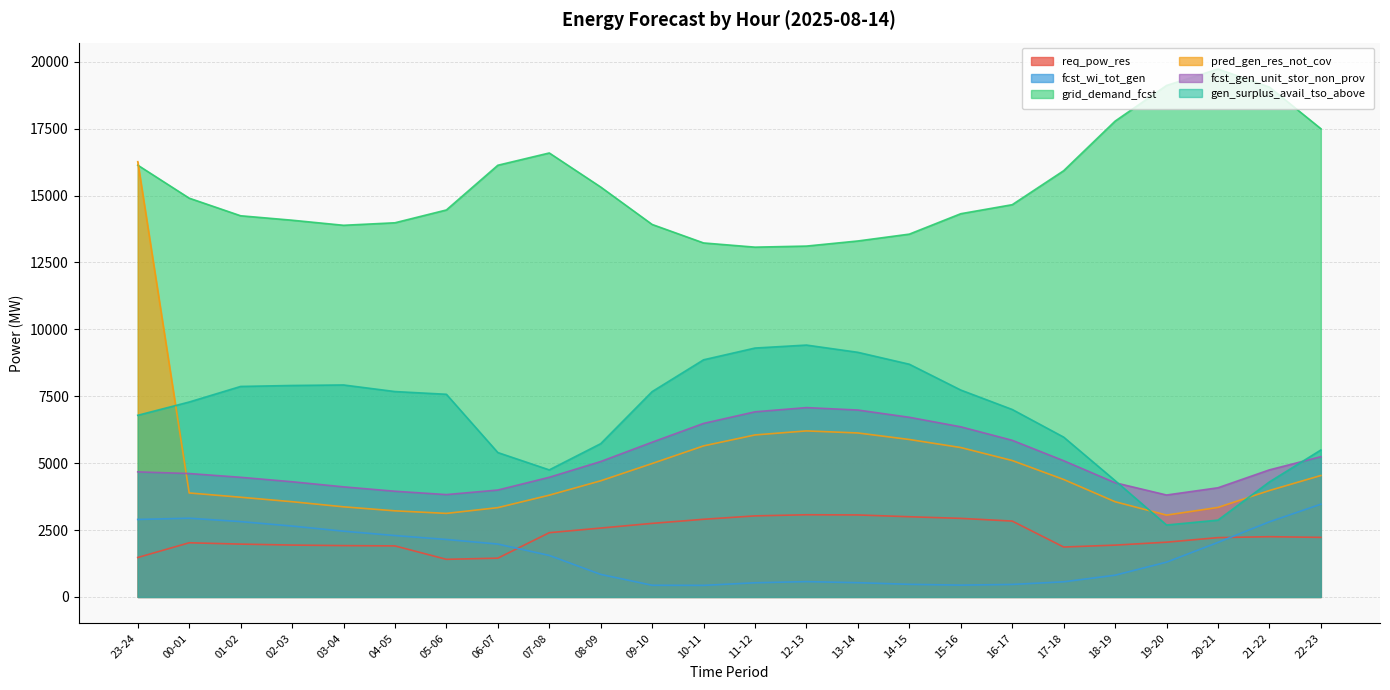

How many series are shown in this chart?

6